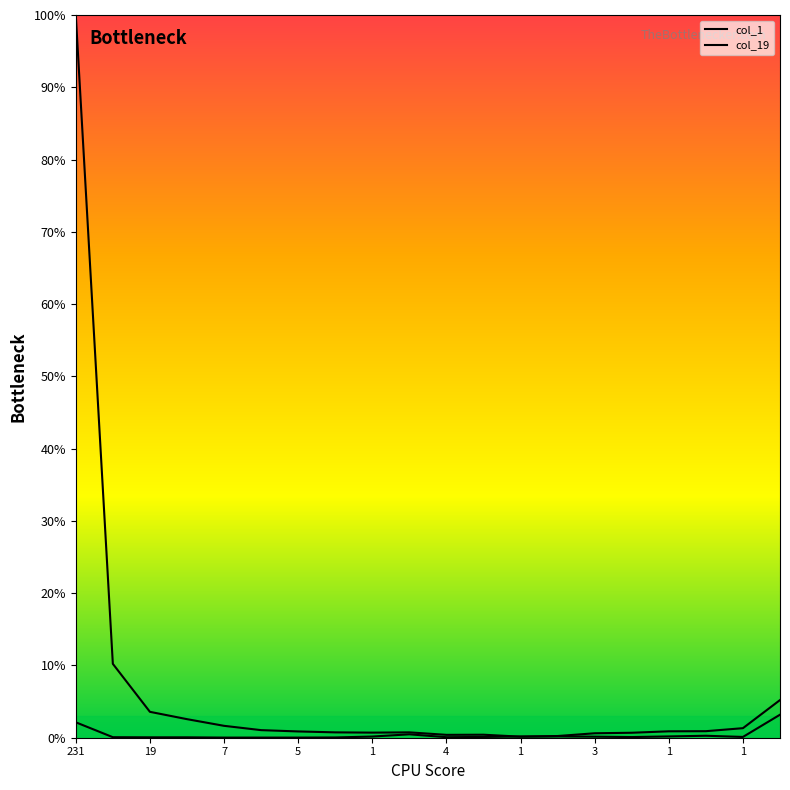

Is this an area chart (filled region under the line)?

No